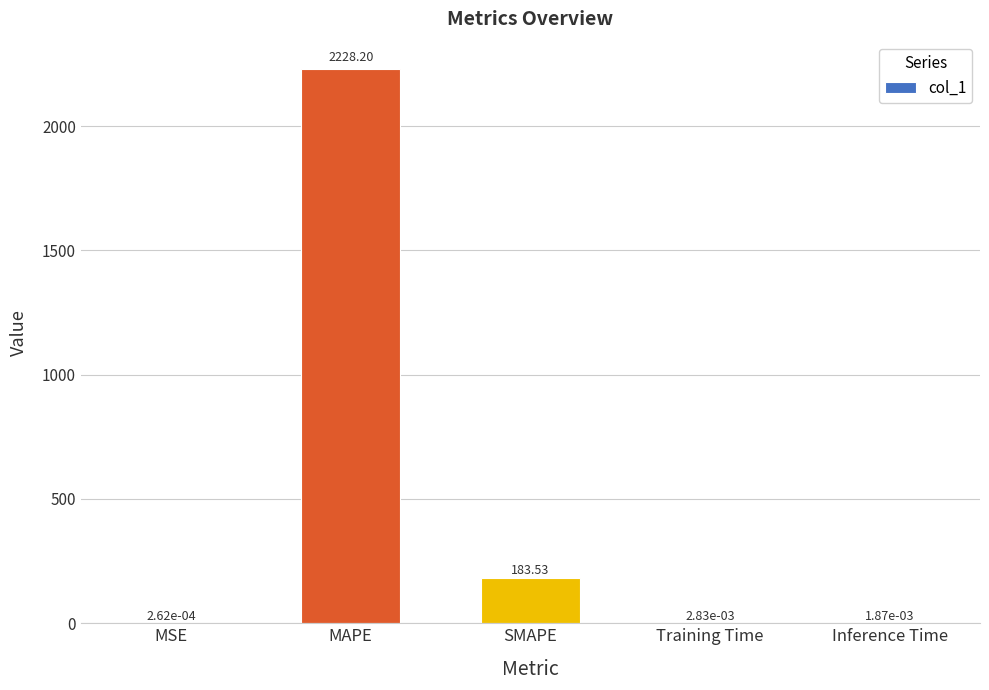

What is the difference between the values at SMAPE and Inference Time?

183.5